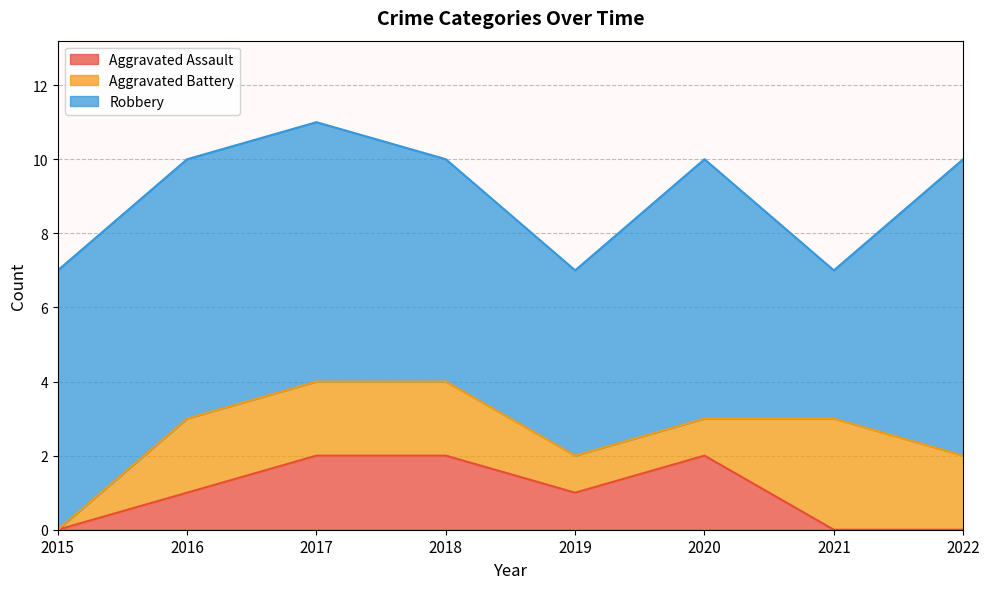

What is the greatest value displayed?

8